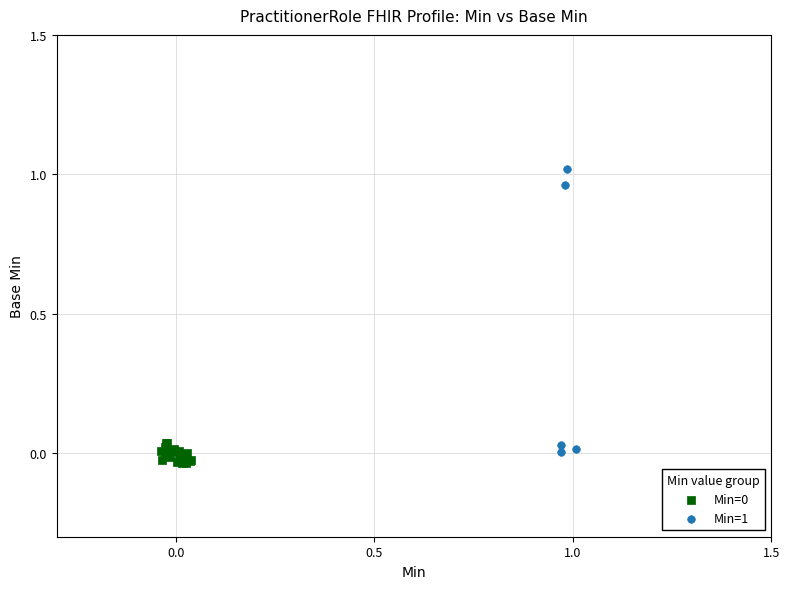

Which series contains the highest Y value?

Min=1